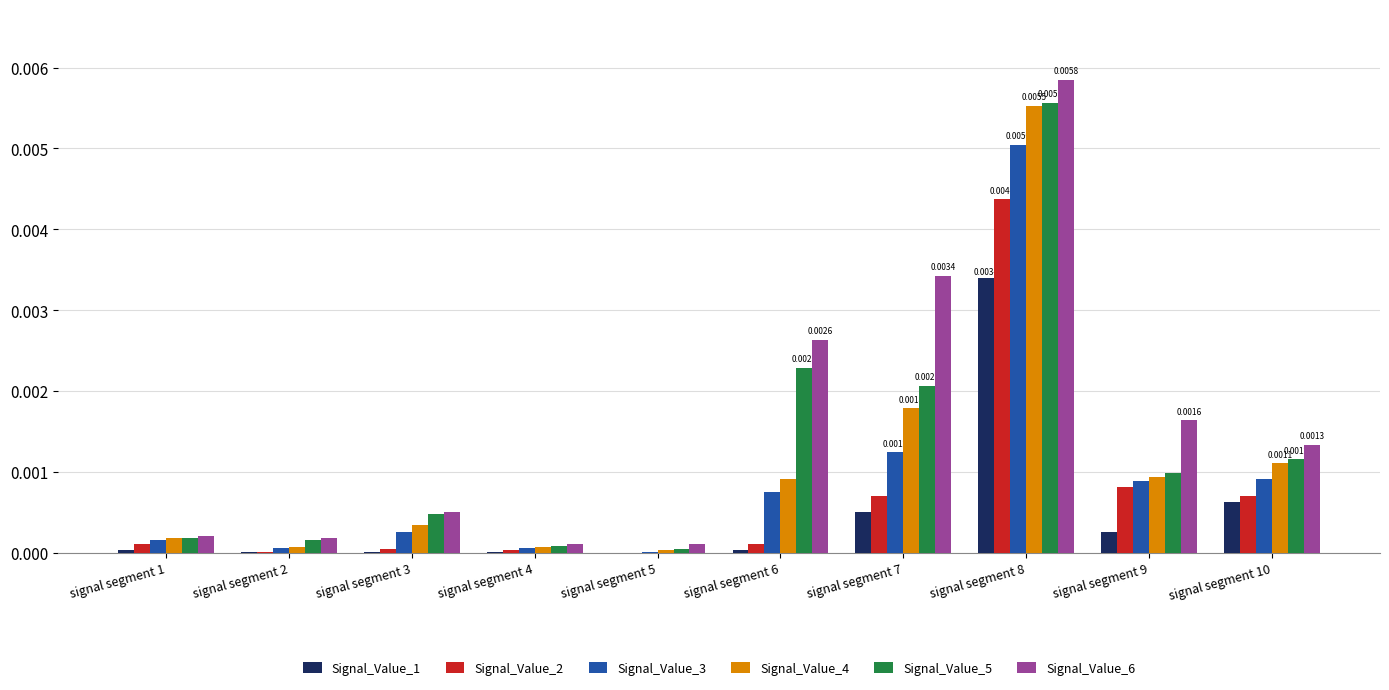

The Signal_Value_3 series shows 0.0 at signal segment 1. True or false?

True